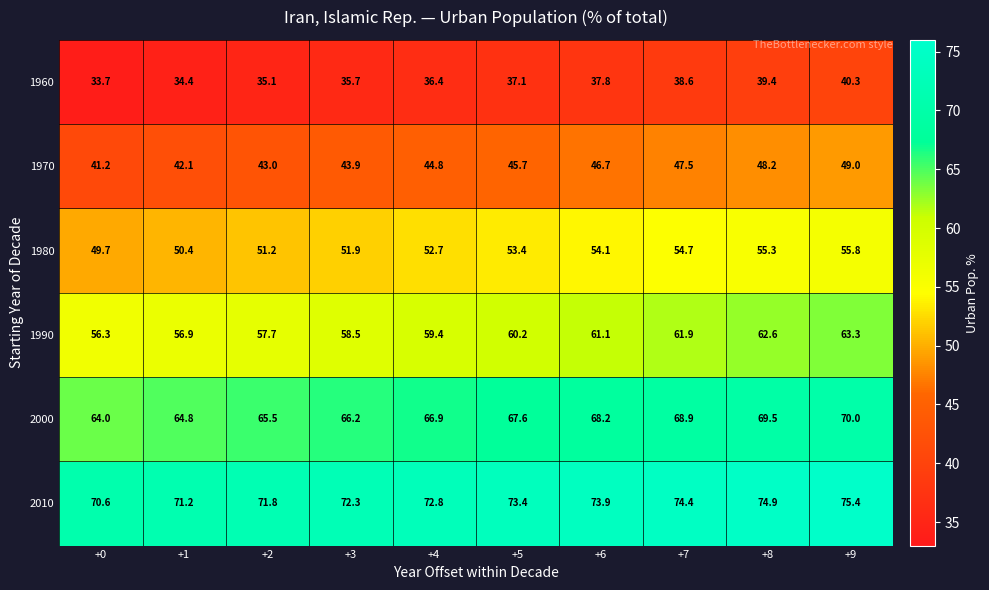

What is the sum of all 1960 values?

368.5